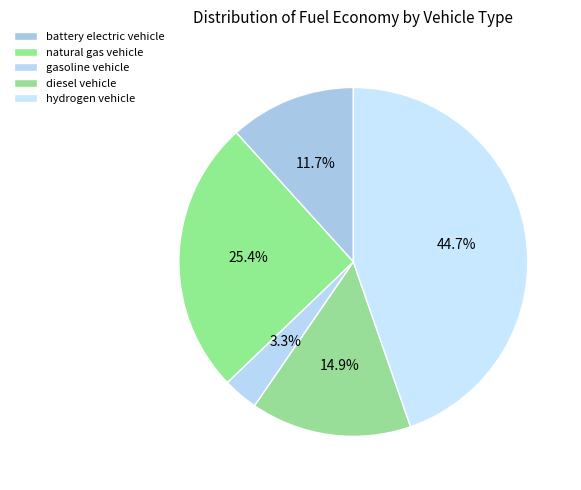

To the nearest percent, what is the average slice percentage?

20%